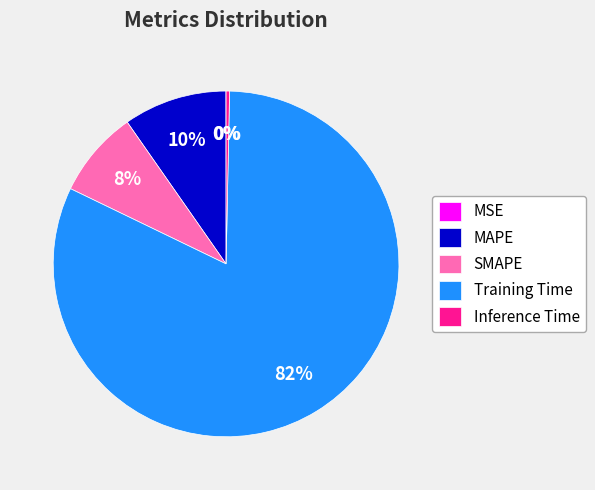

Combined, do Inference Time and MAPE account for over 50%?

No